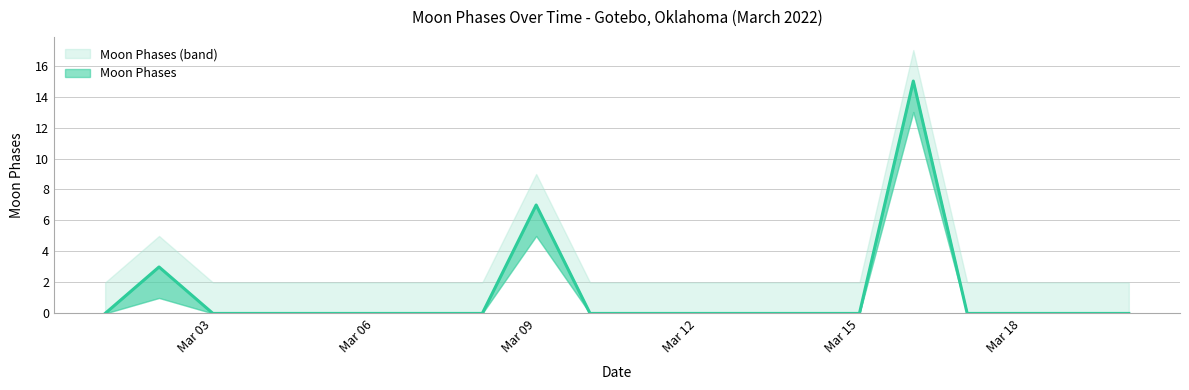

What is the spread (max minus min) of values at 2022-03-09?

4